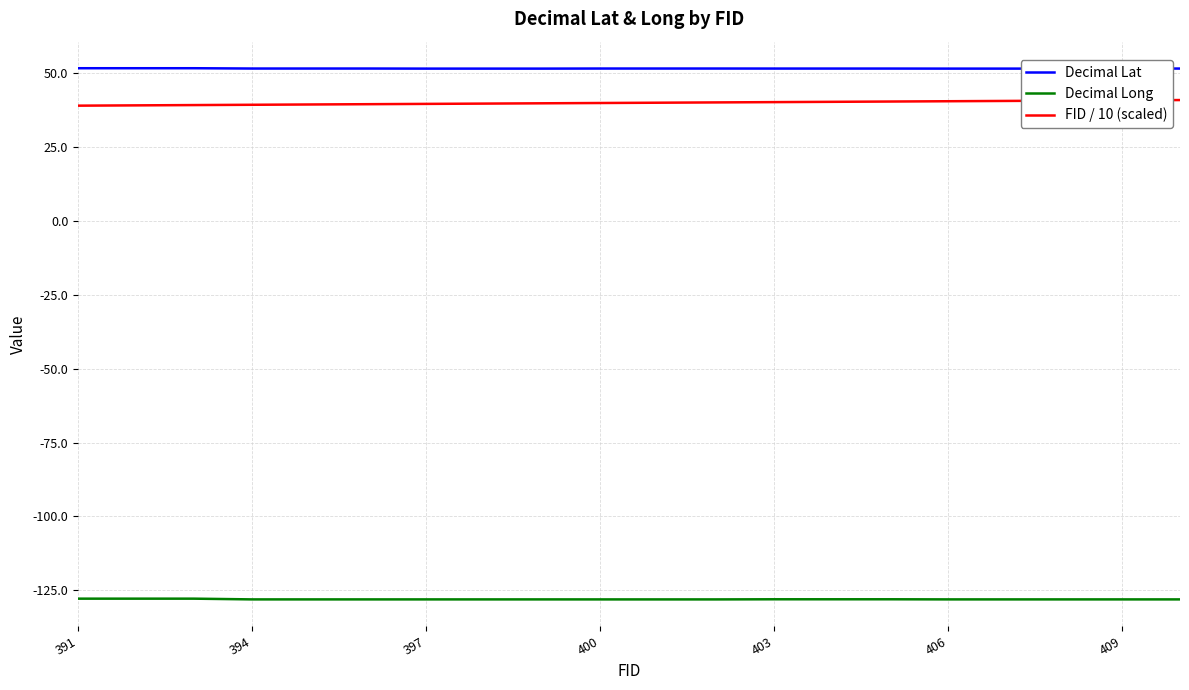

What is the lowest value of the Decimal Lat series?

51.6